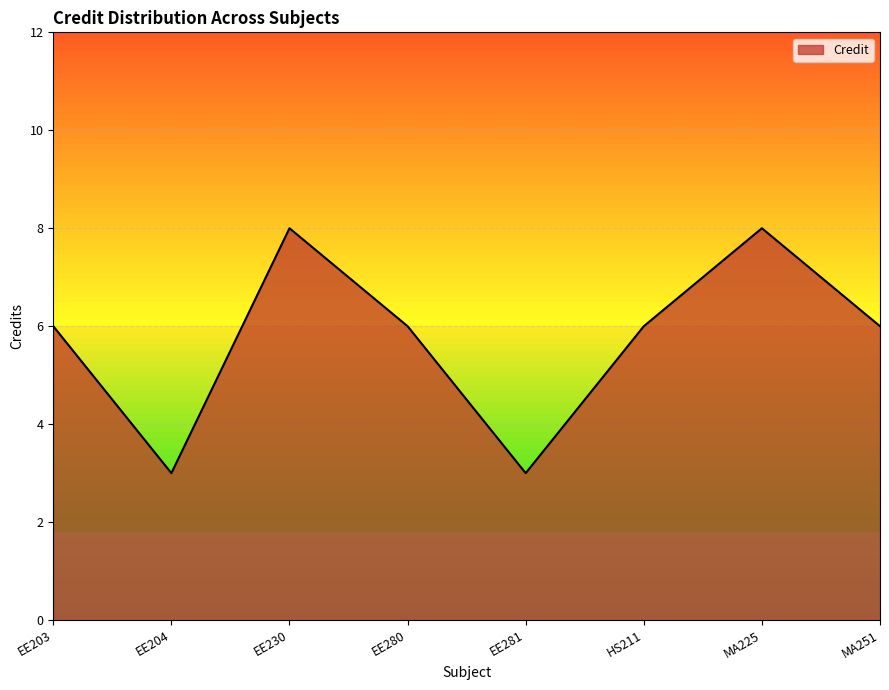

What is the average value?

6